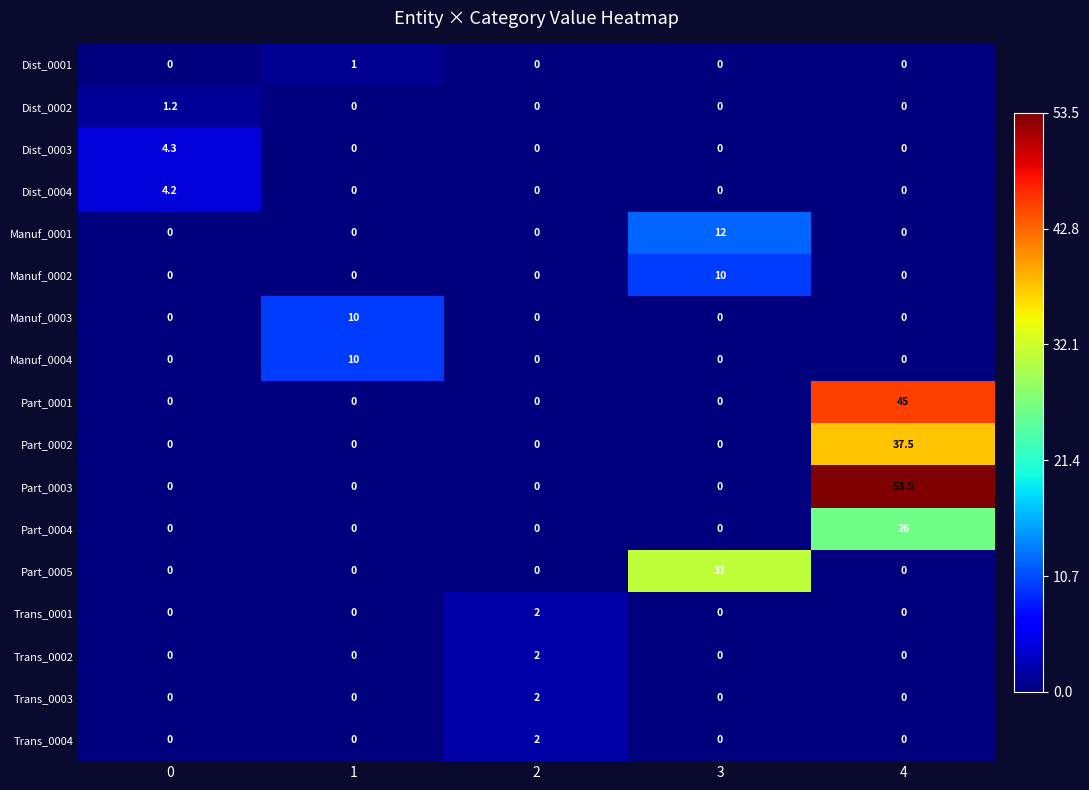

Which series has the largest range (max minus min)?

Part_0003